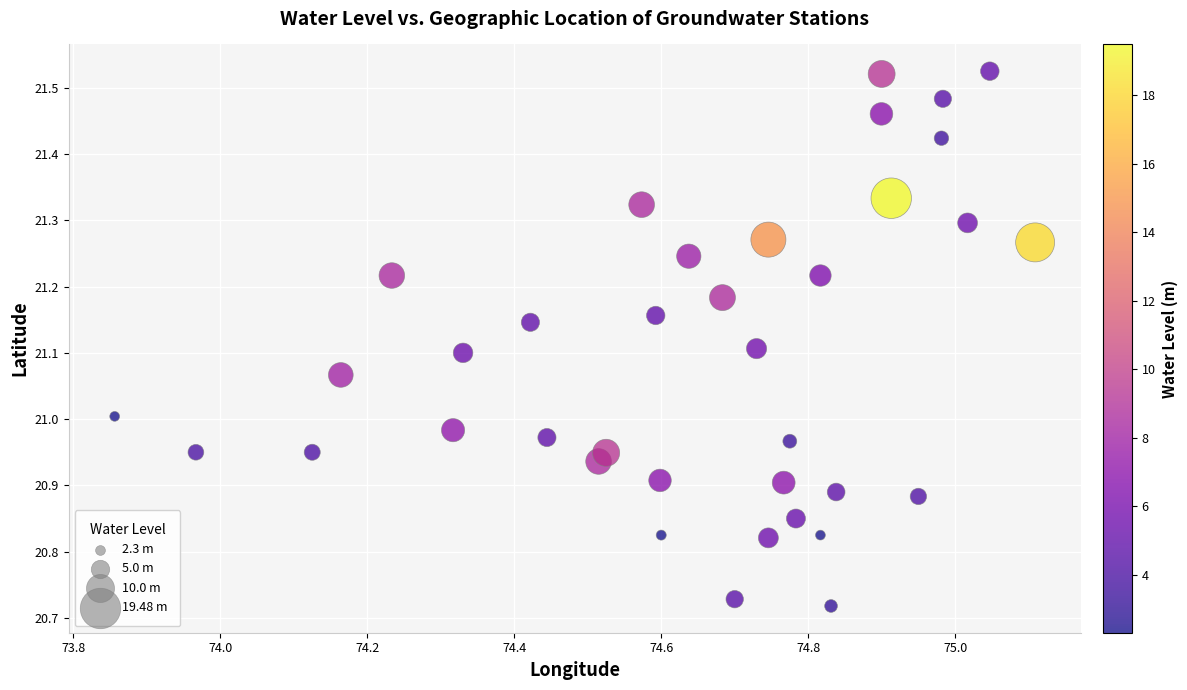

What is the range of X values (max minus min)?

1.3